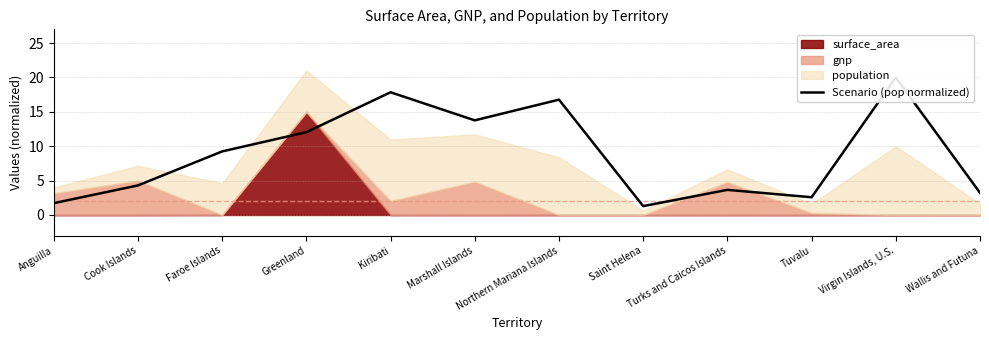

List the labels in order of value, largest first.

Virgin Islands, U.S., Kiribati, Northern Mariana Islands, Marshall Islands, Greenland, Faroe Islands, Cook Islands, Turks and Caicos Islands, Wallis and Futuna, Tuvalu, Anguilla, Saint Helena